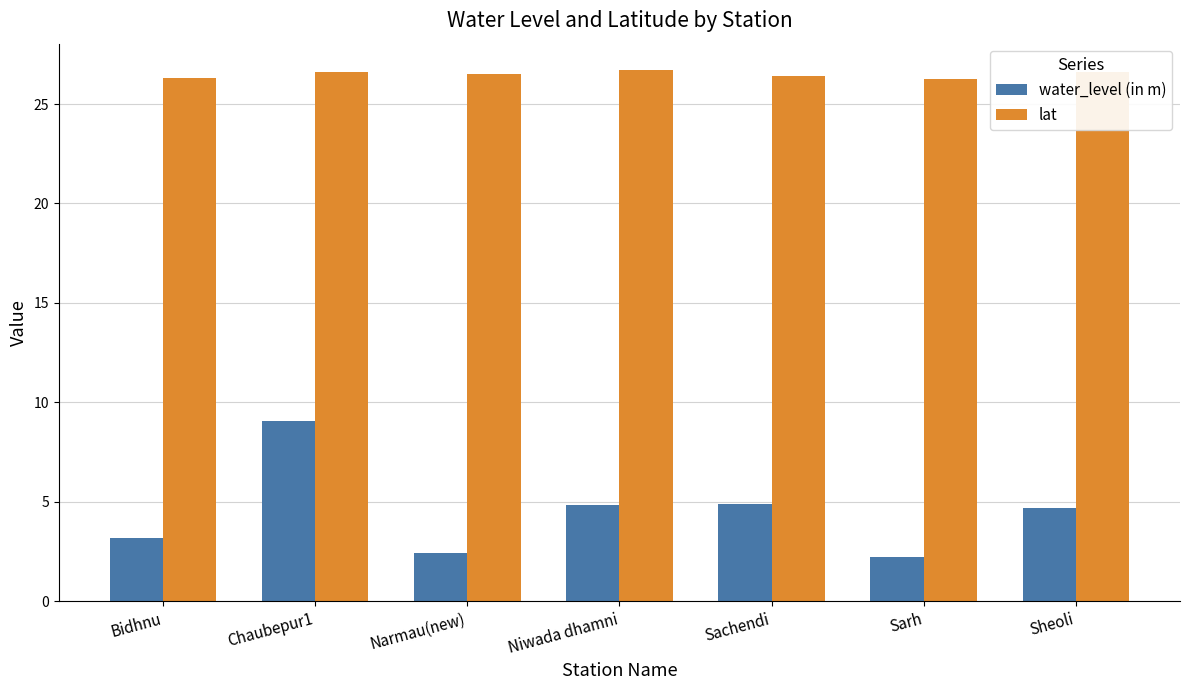

What is the difference between the maximum and minimum values in the lat series?

0.5